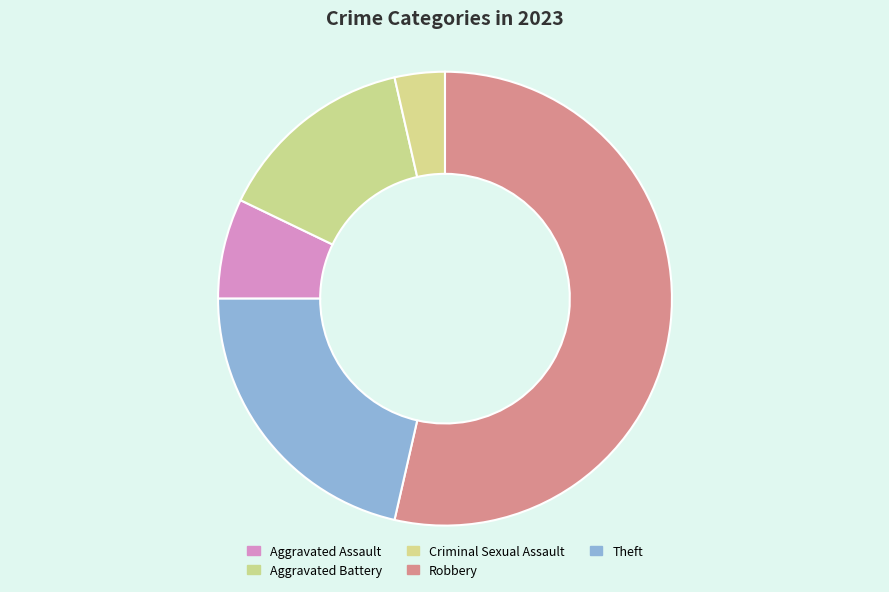

Count the number of slices in the pie.

5